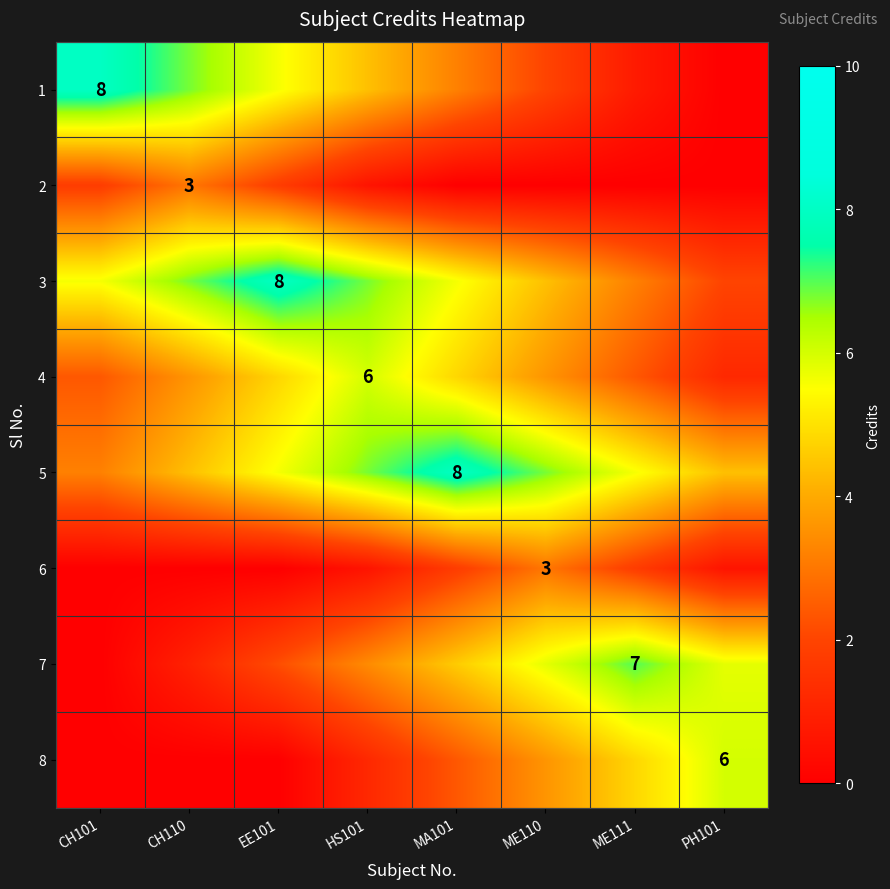

What is the spread (max minus min) of values at ME110?

6.8